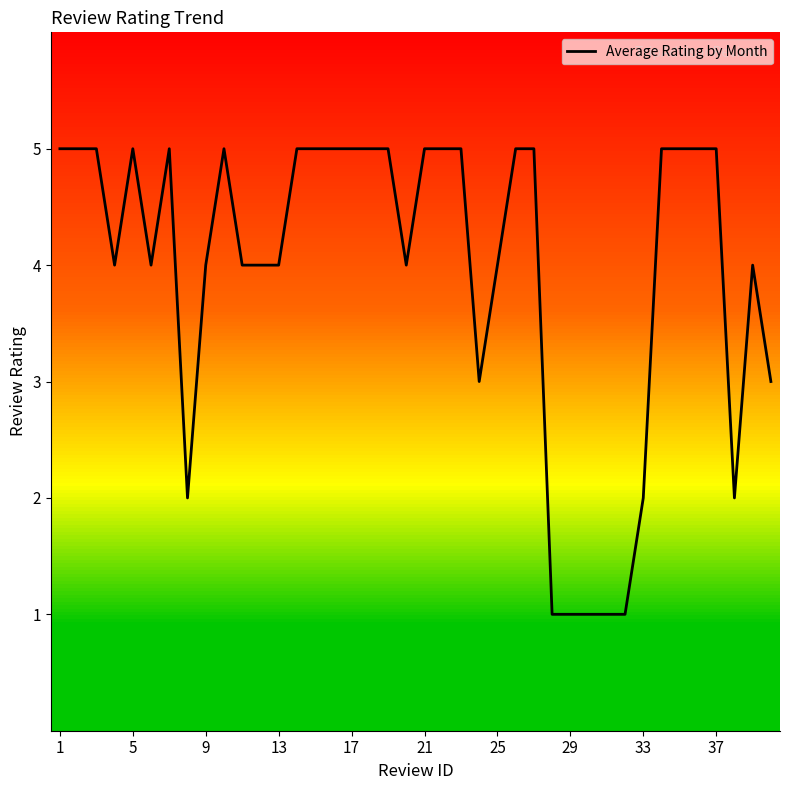

What is the sum of all values?

158